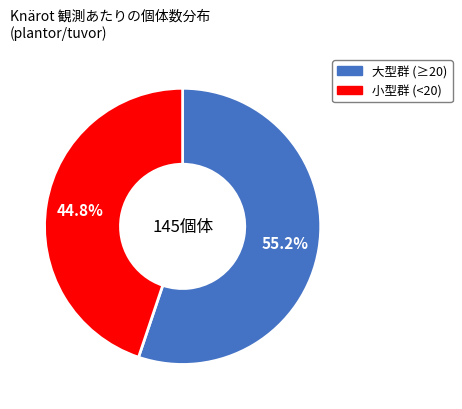

Is there any slice that represents more than half of the pie?

Yes